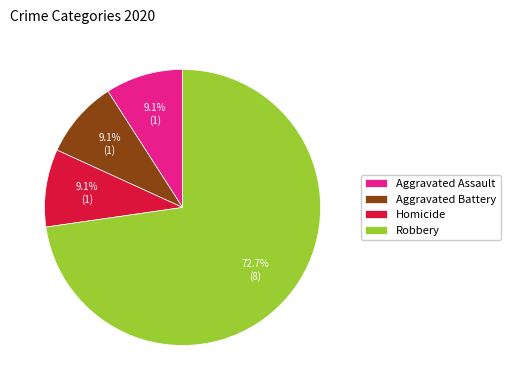

Count the number of slices in the pie.

4